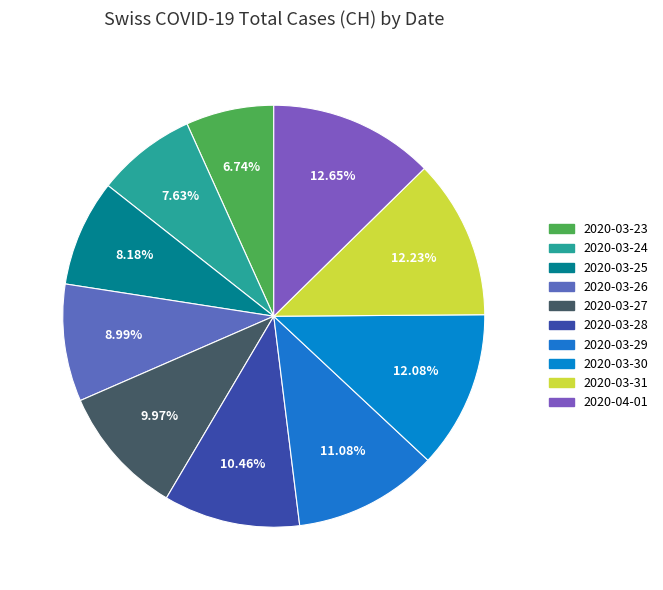

How many segments does this pie chart have?

10